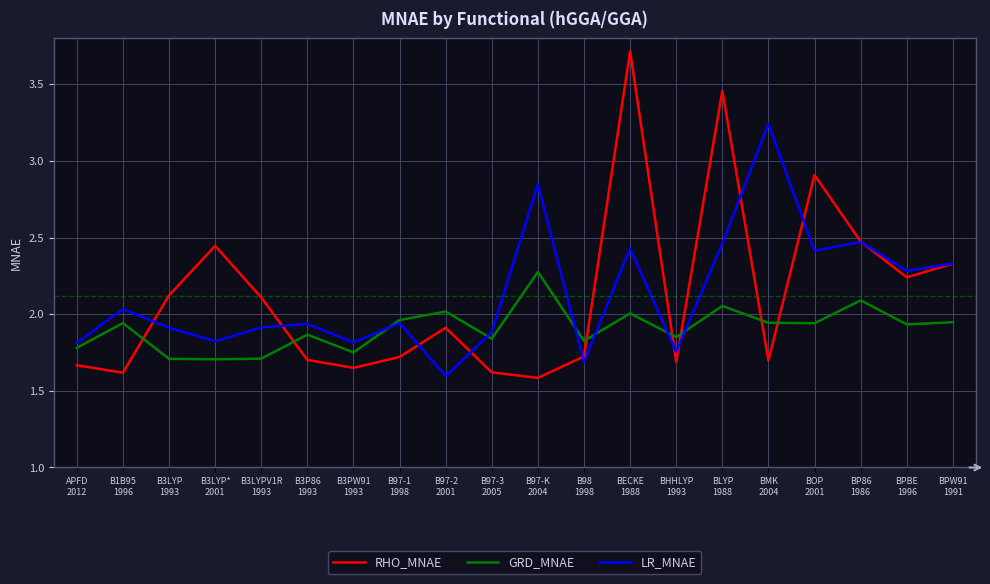

True or false: GRD_MNAE and RHO_MNAE cross at least once.

True